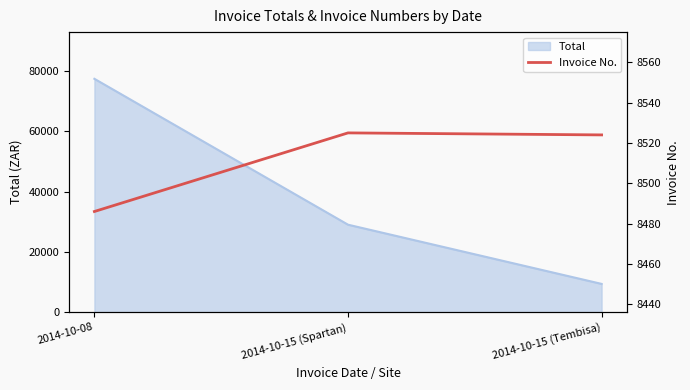

Where is Total nearest to the value 43416?

2014-10-15 (Spartan)